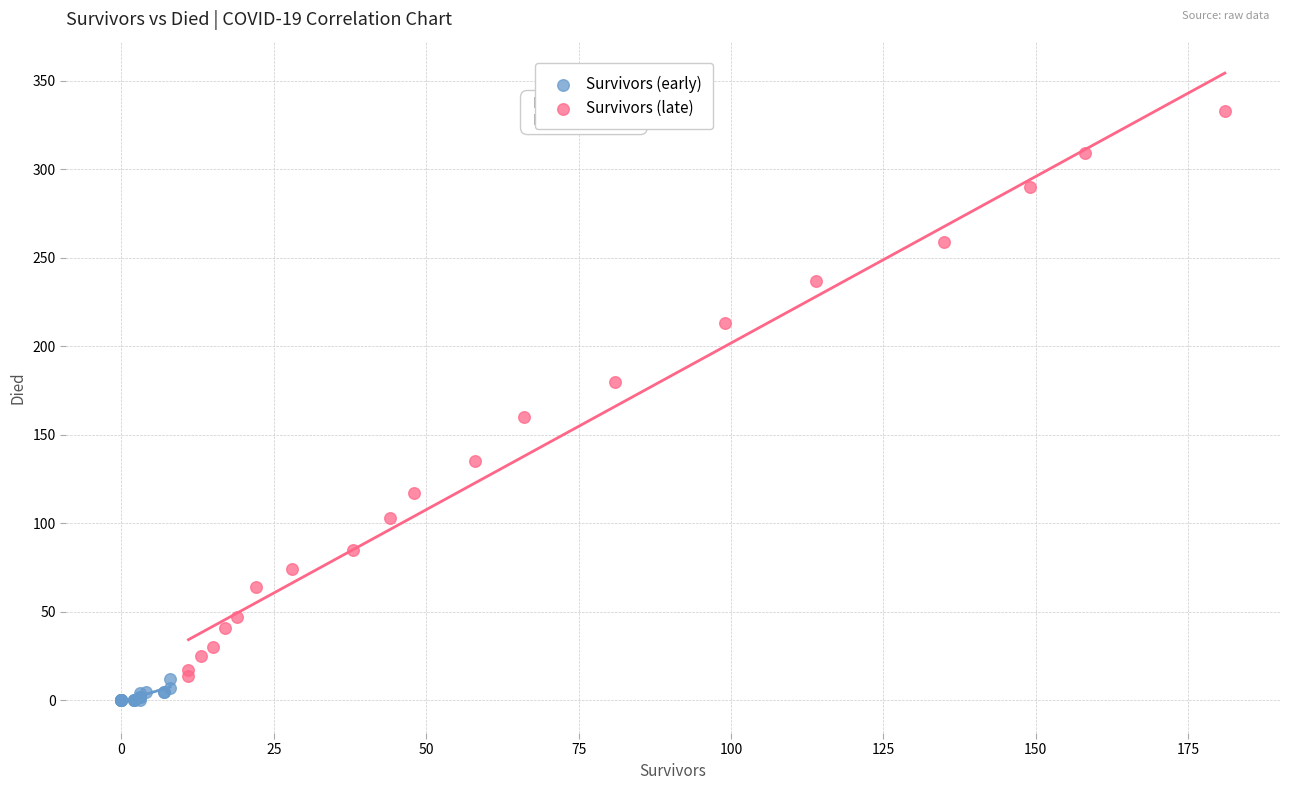

Which series has the largest Y range (max minus min)?

Survivors (late)